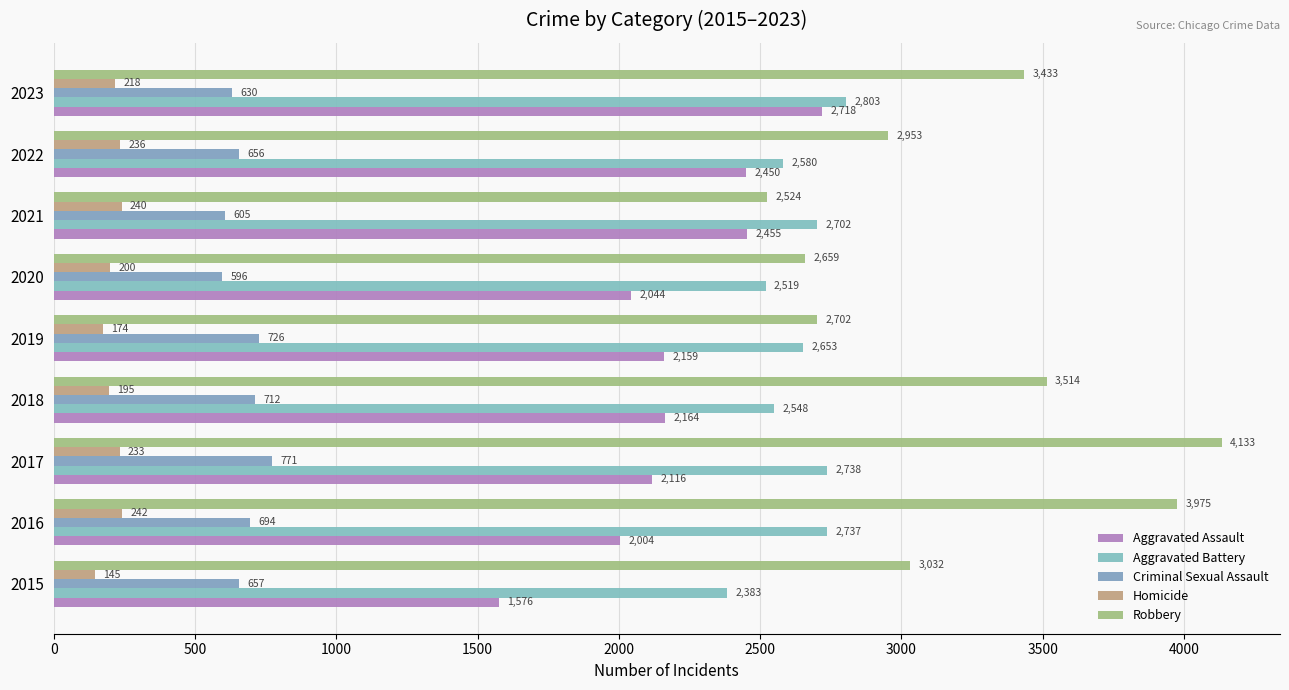

How many data points in Aggravated Battery are less than 2653?

4